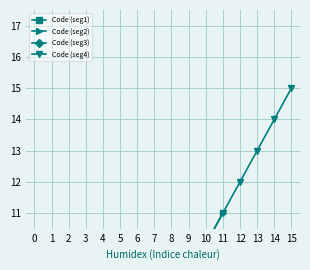

What is the difference between the maximum and minimum values?

14